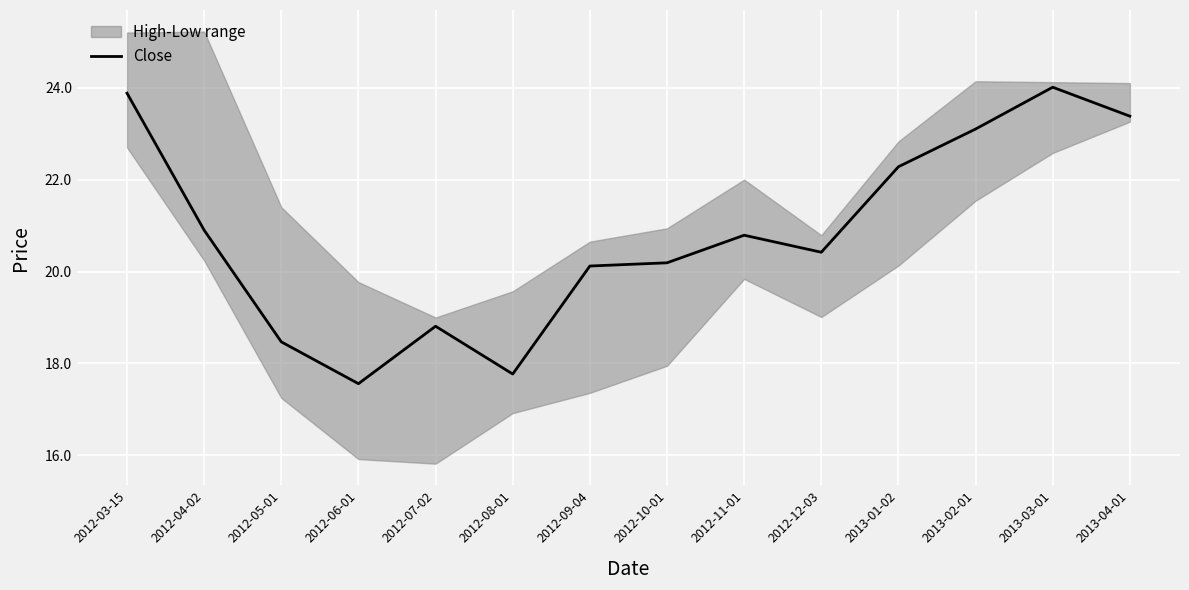

Reading left to right, what are all the values shown in this chart?

23.9	20.9	18.5	17.6	18.8	17.8	20.1	20.2	20.8	20.4	22.3	23.1	24.0	23.4